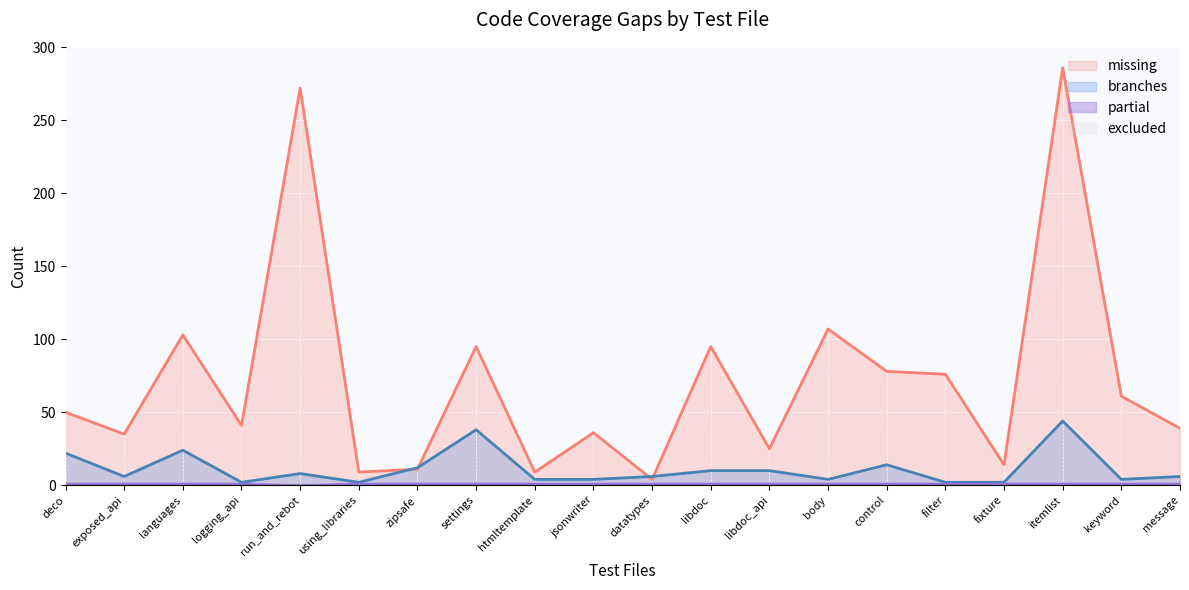

Which series has the largest range (max minus min)?

missing